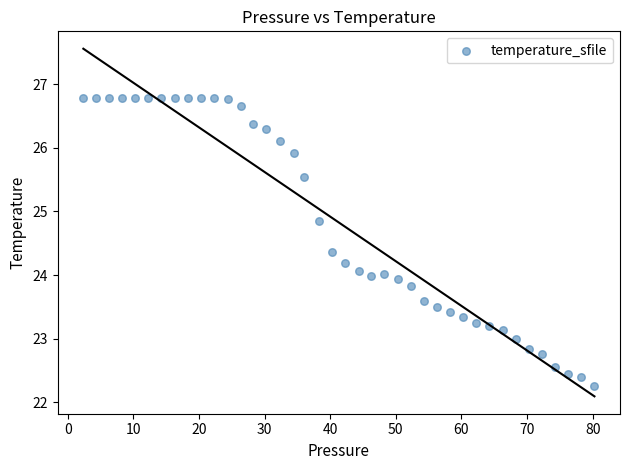

How many points are shown in the scatter plot?

40